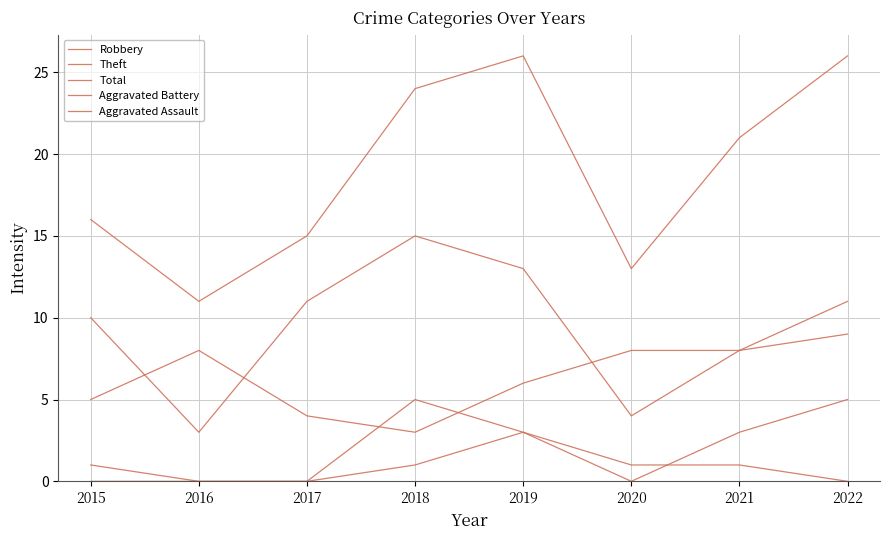

Is this an area chart (filled region under the line)?

No